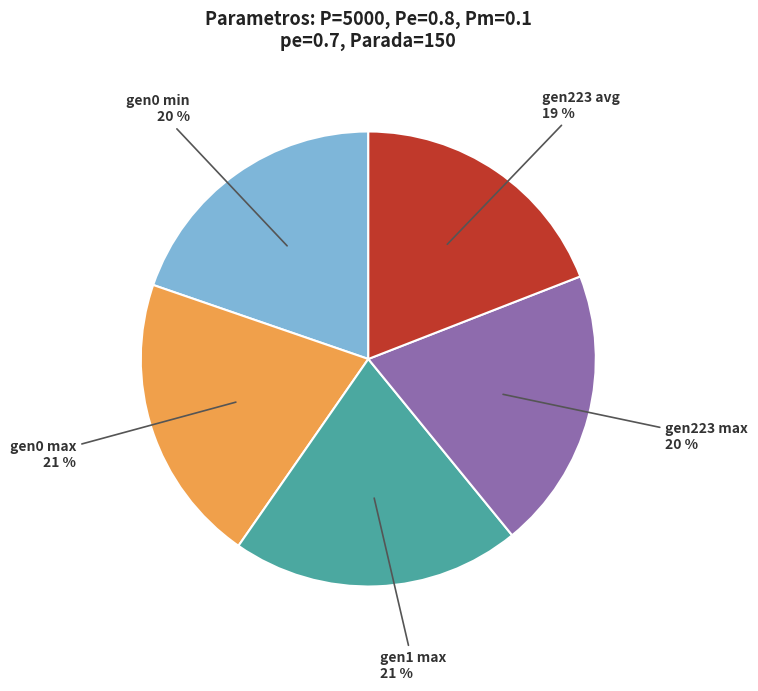

Between gen223 avg and gen0 max, which is larger?

gen0 max